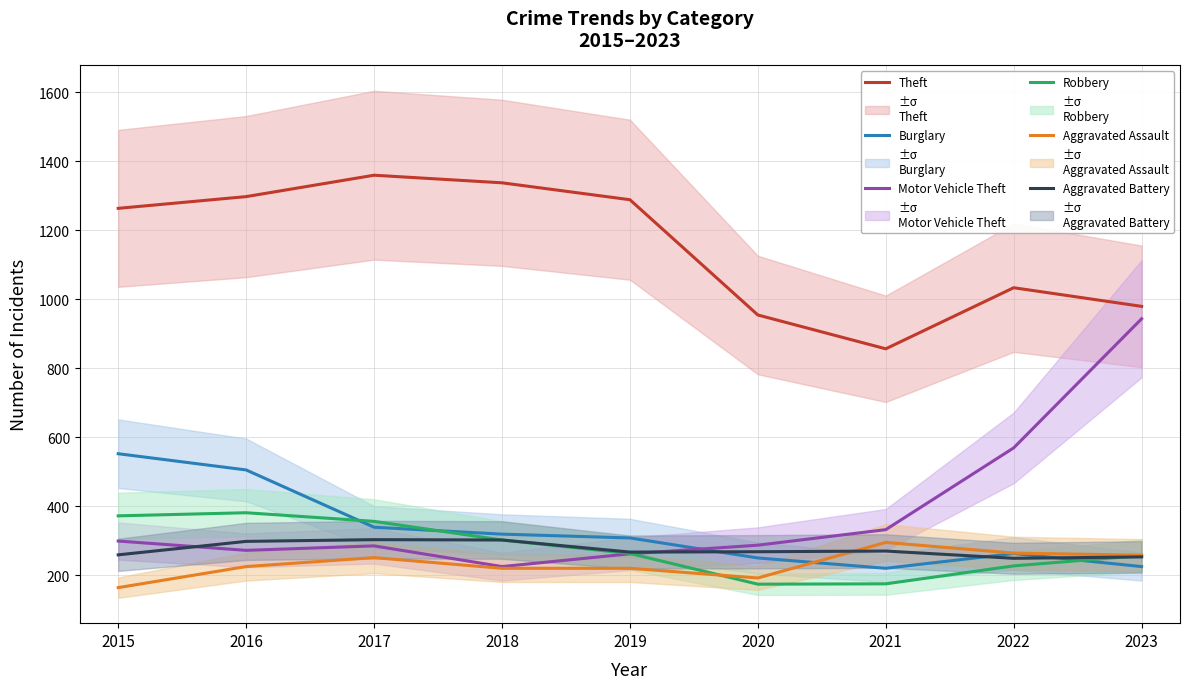

Reading left to right, what are all the values shown in this chart?

Theft: 2015=1263	2016=1297	2017=1359	2018=1337	2019=1288	2020=954	2021=856	2022=1033	2023=979
Burglary: 2015=552	2016=505	2017=339	2018=319	2019=308	2020=250	2021=220	2022=263	2023=225
Motor Vehicle Theft: 2015=299	2016=272	2017=285	2018=225	2019=262	2020=287	2021=332	2022=569	2023=943
Robbery: 2015=372	2016=381	2017=356	2018=302	2019=263	2020=174	2021=175	2022=227	2023=257
Aggravated Assault: 2015=164	2016=225	2017=251	2018=220	2019=220	2020=192	2021=295	2022=264	2023=258
Aggravated Battery: 2015=259	2016=298	2017=303	2018=302	2019=267	2020=268	2021=270	2022=249	2023=253